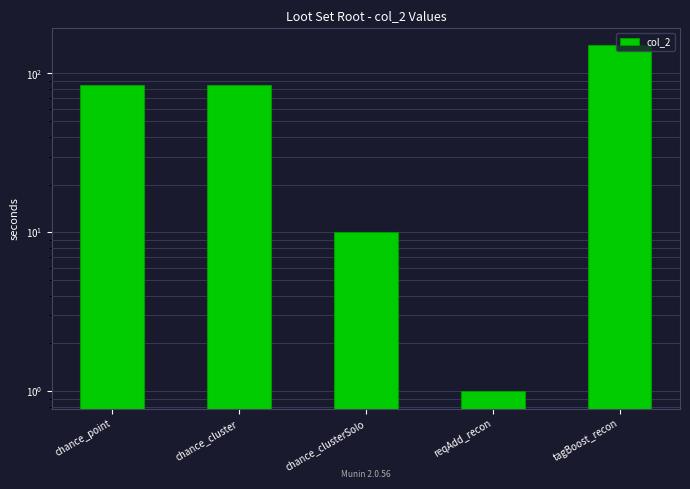

Does the chart contain any negative values?

No